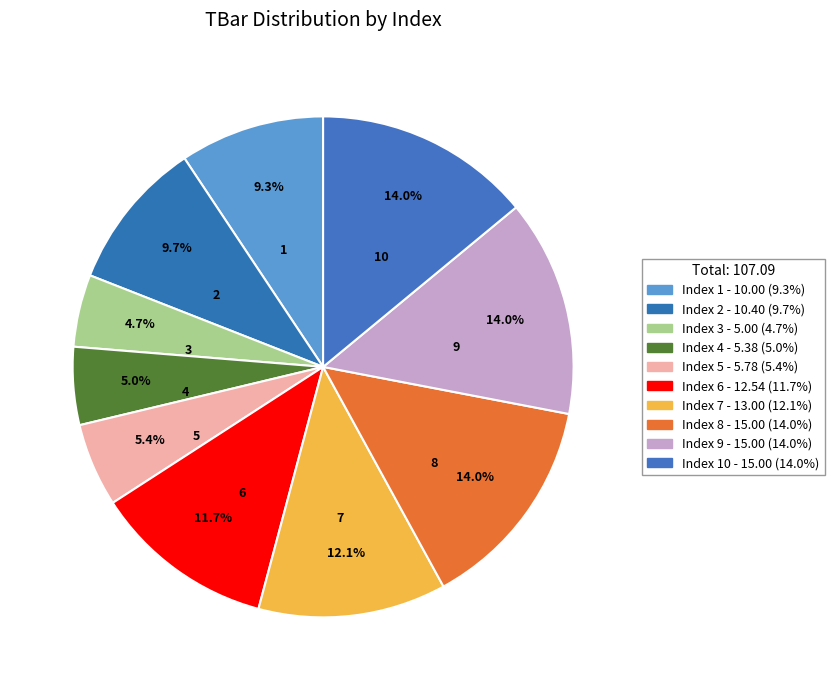

Count the number of slices in the pie.

10